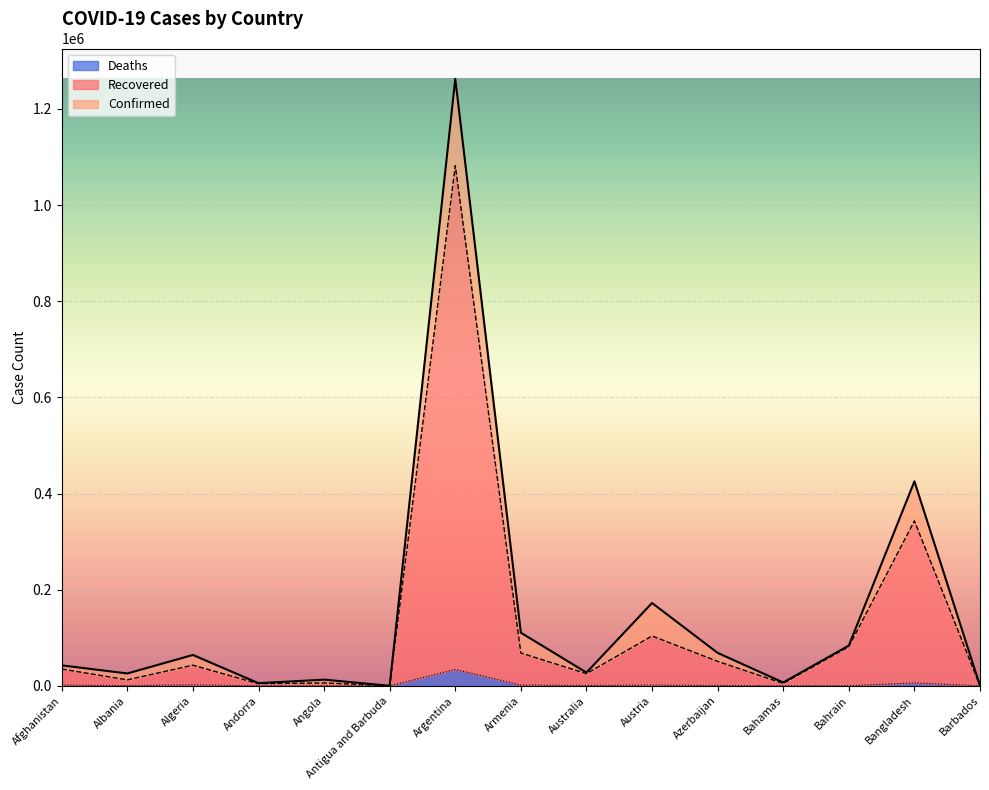

What is the lowest value of the Confirmed series?

131